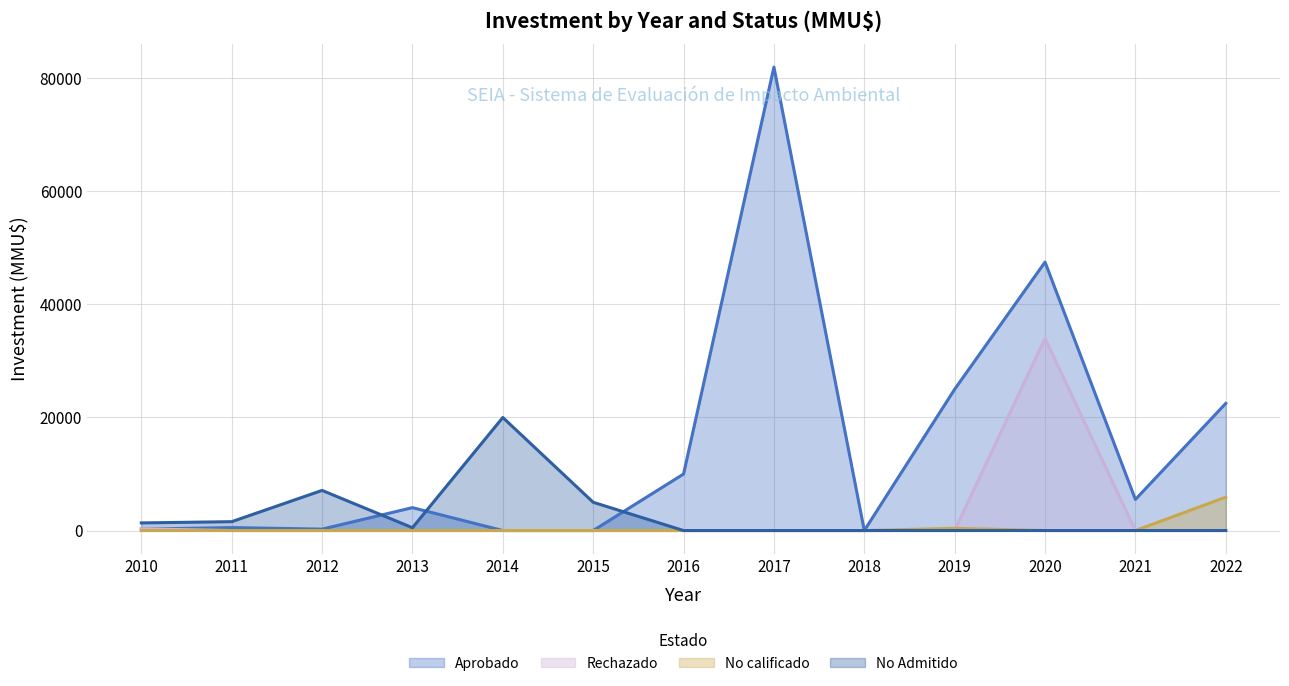

Rank the series at 2014 from lowest to highest value.

Aprobado, Rechazado, No calificado, No Admitido